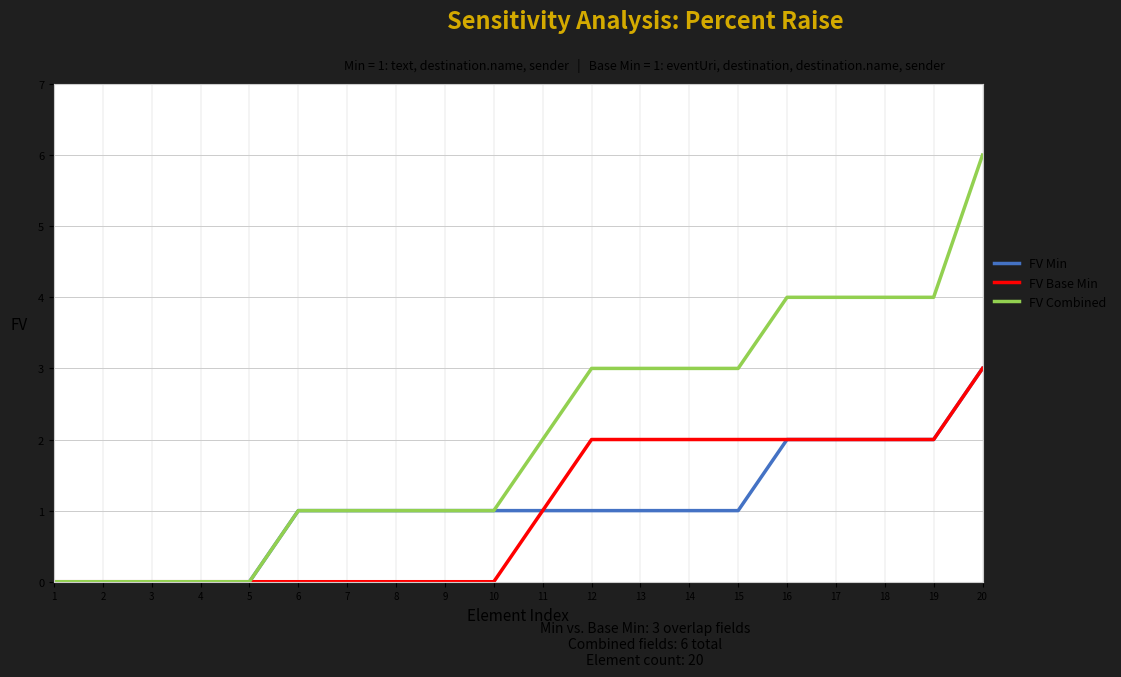

What is the maximum value for FV Combined?

6